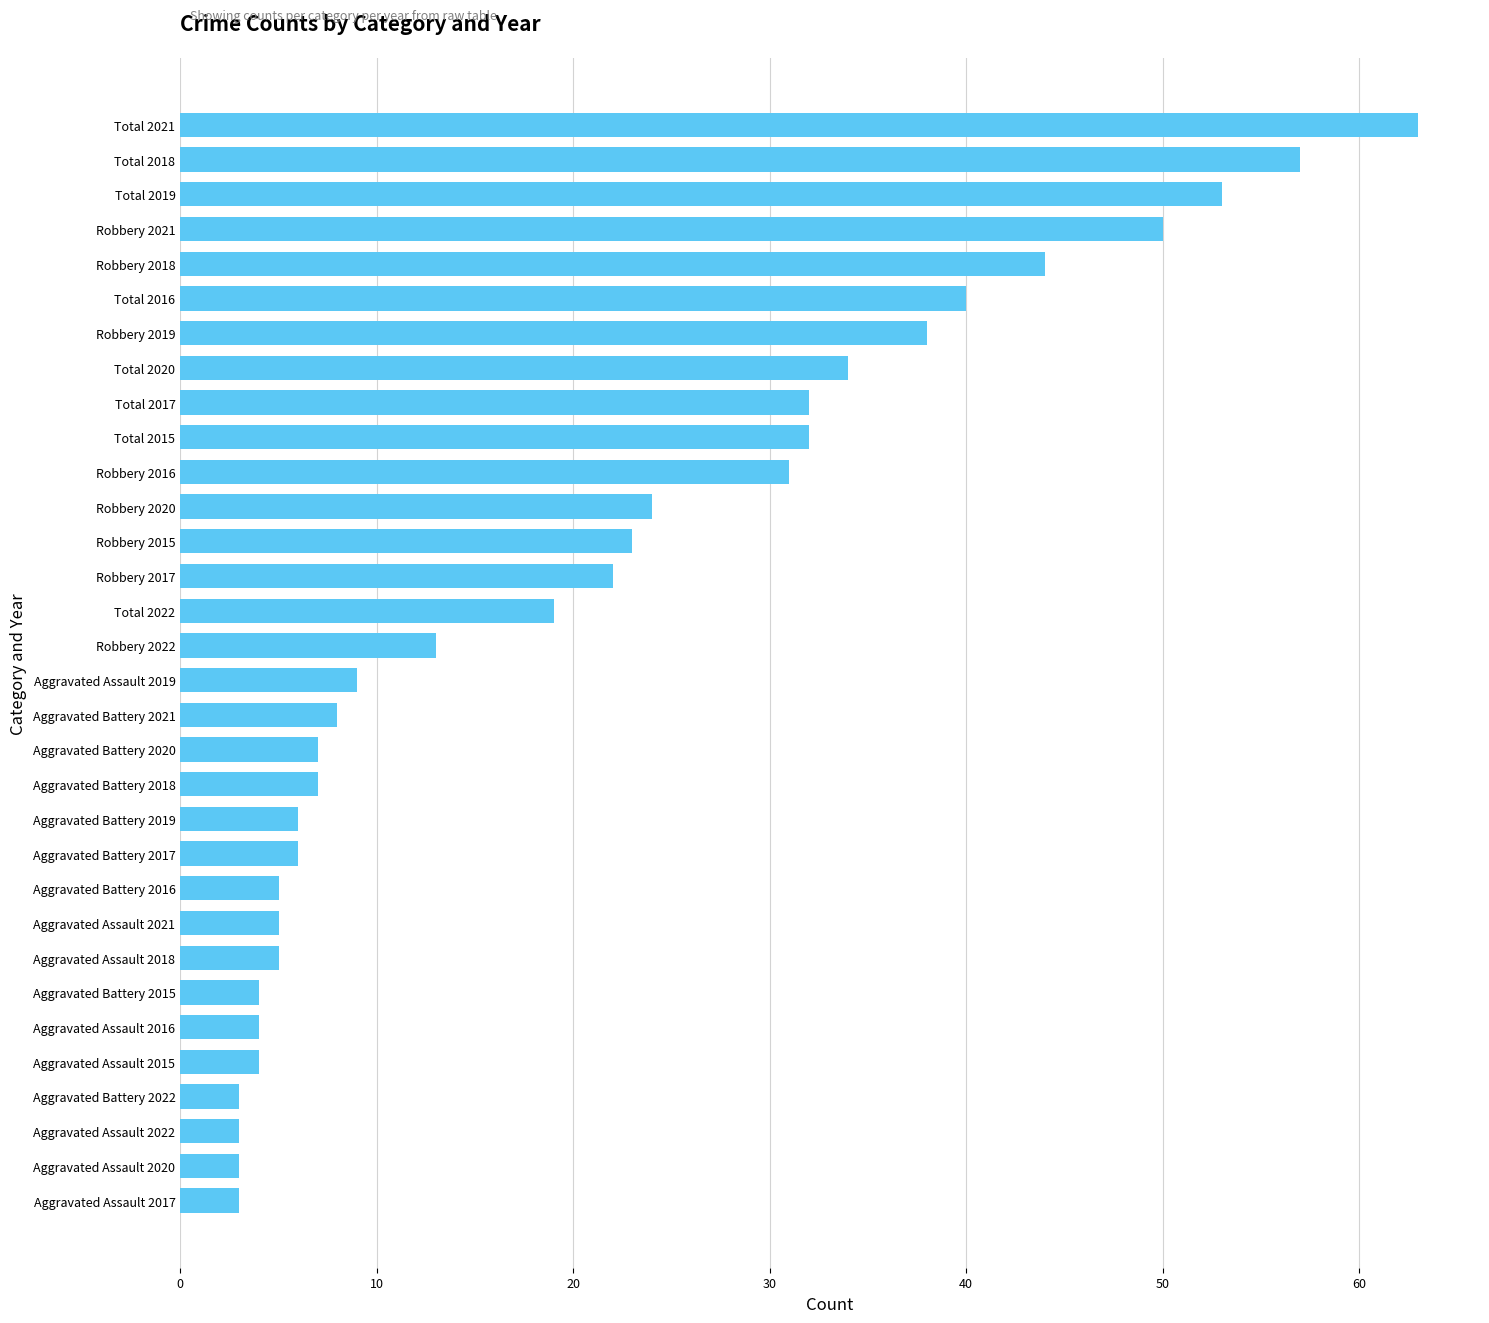

True or false: the data shows 9 at Aggravated Battery 2017.

False